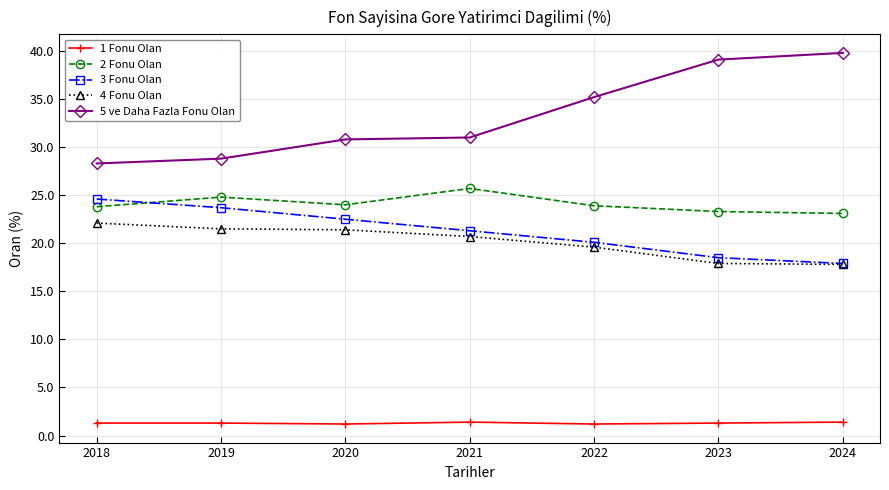

Which category has the highest value in the 5 ve Daha Fazla Fonu Olan series?

2024